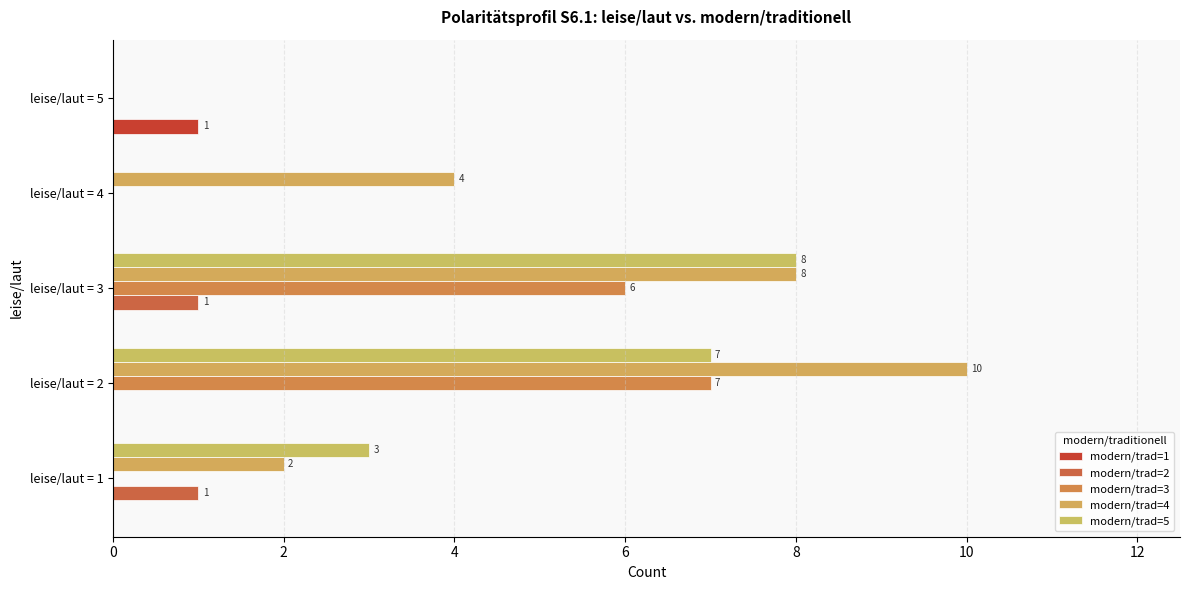

Count the number of categories in the chart.

5